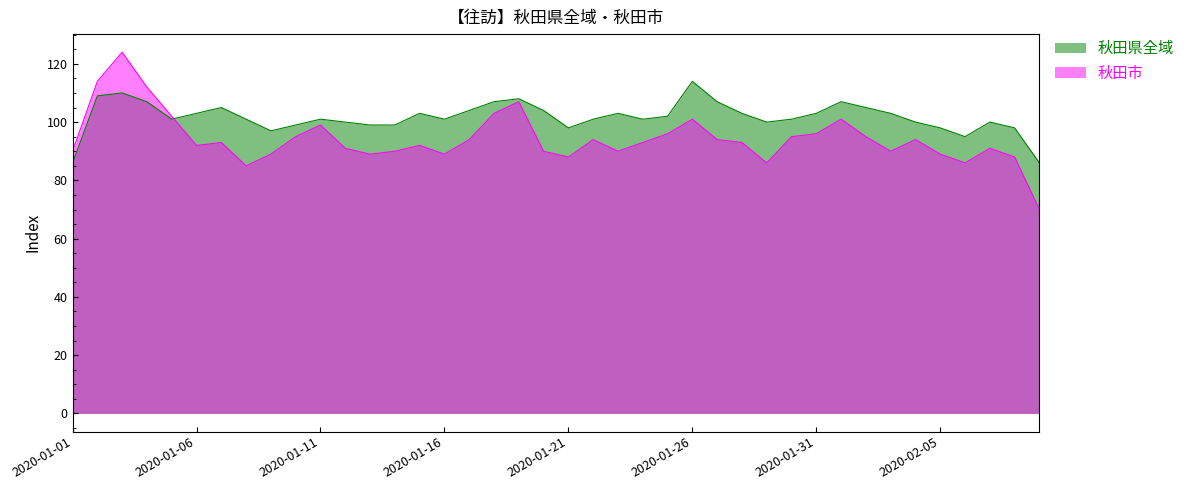

At how many categories does at least one series exceed 117?

1